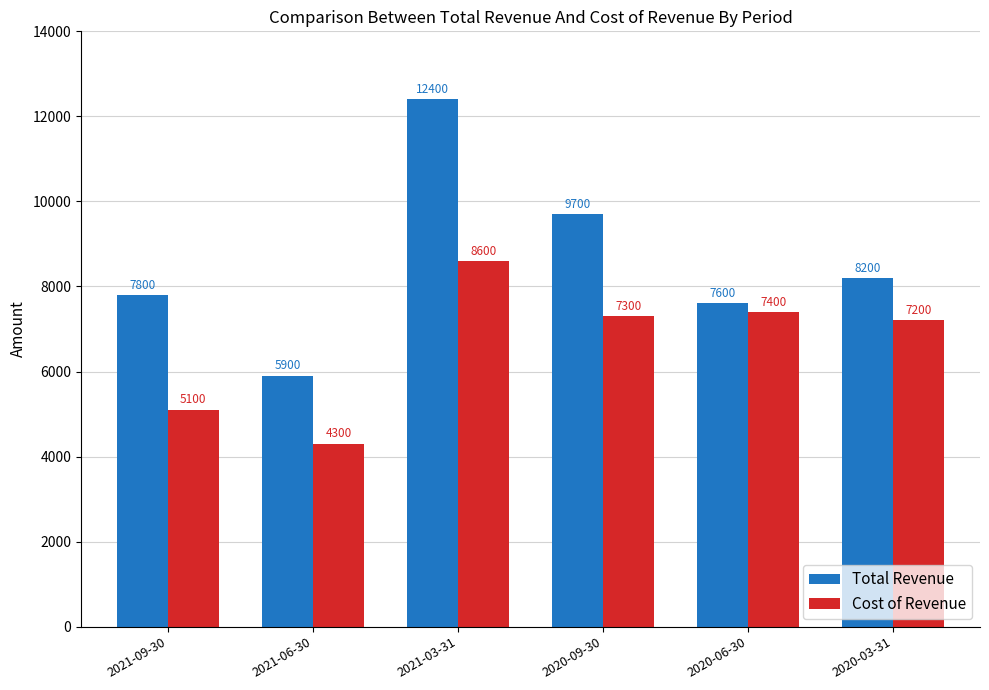

What is the difference between the maximum and minimum values in the Cost of Revenue series?

4300